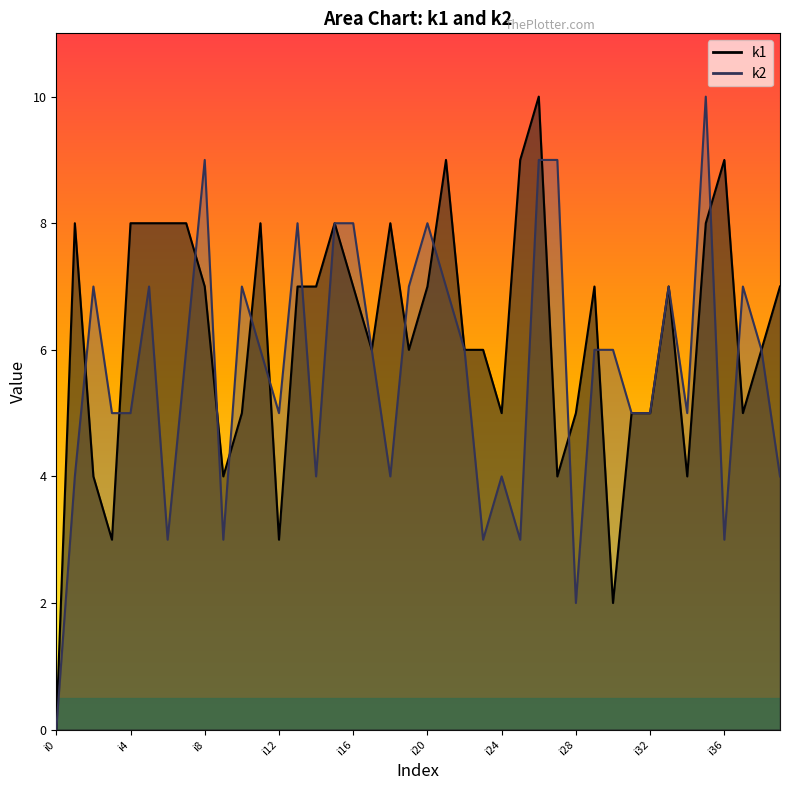

What is the greatest value displayed?

10